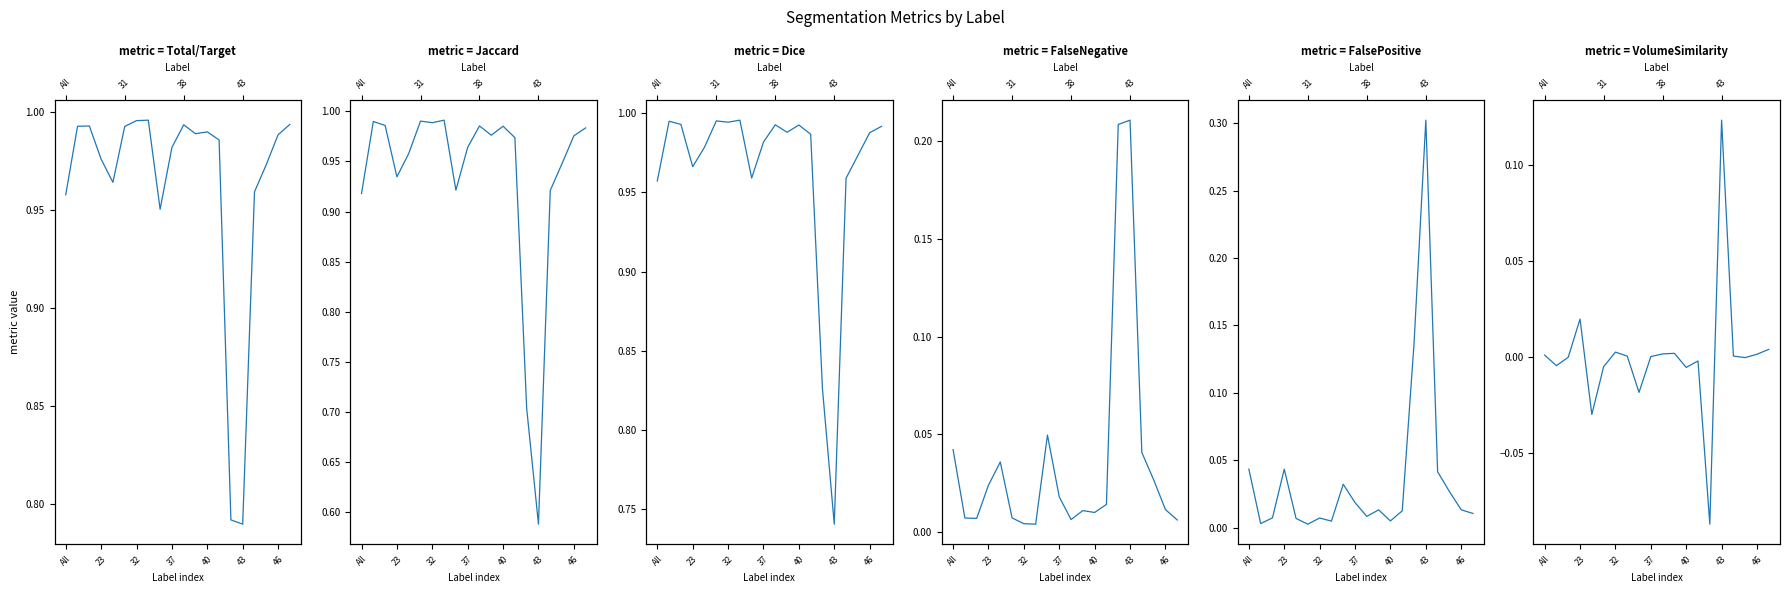

How many interior local valleys does the Total/Target series have?

4